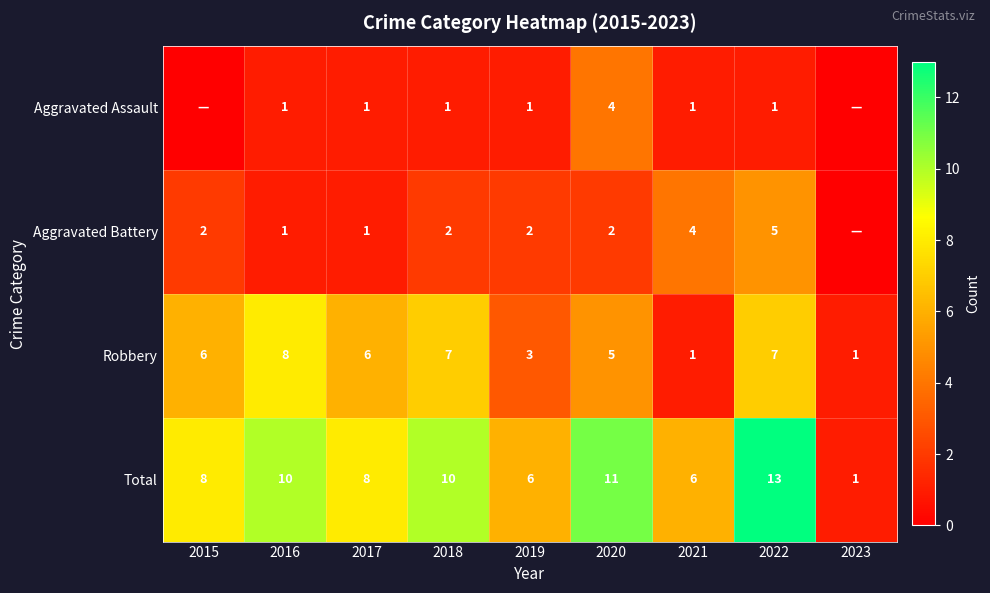

What is the sum of the Total values at 2020 and 2017?

19